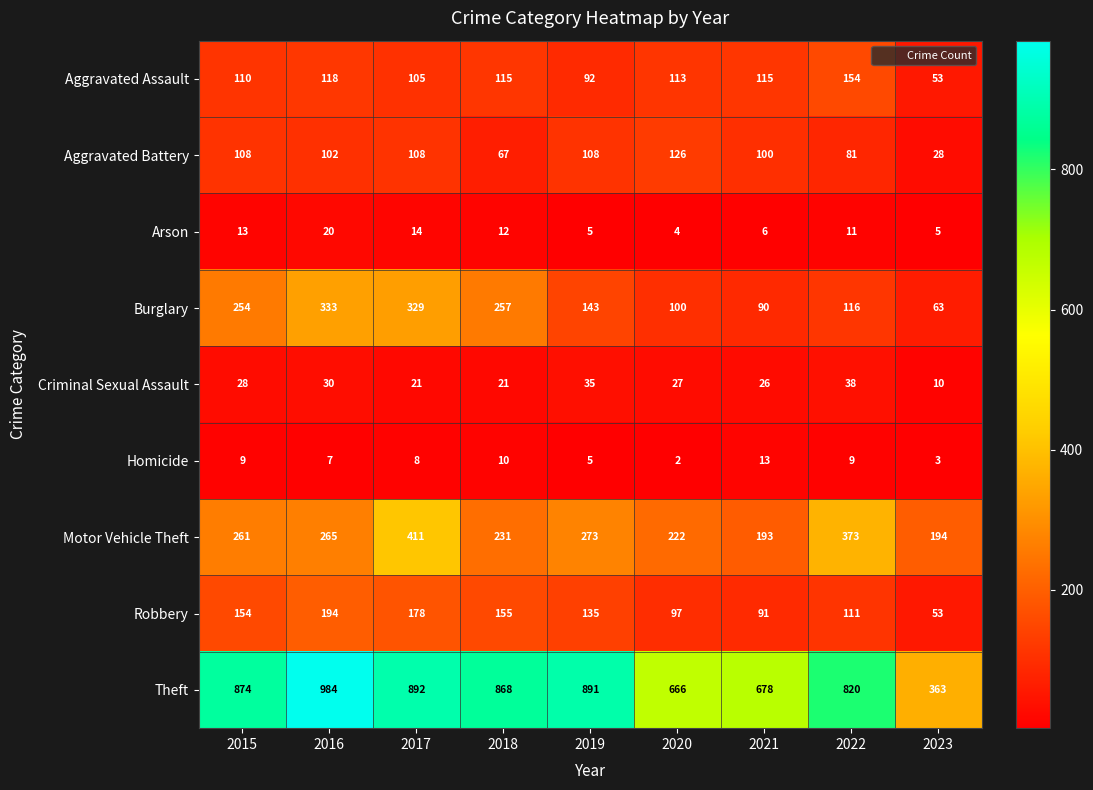

Between 2018 and 2020, which series saw the biggest shift?

Theft